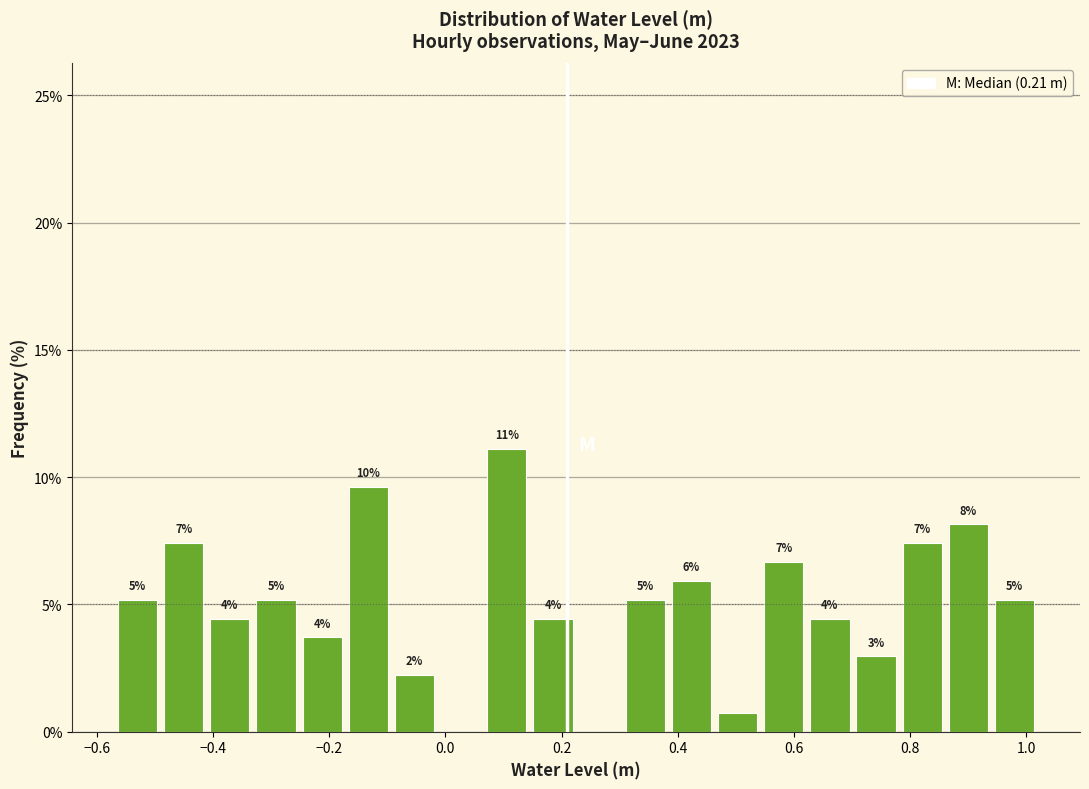

Around what value on the x-axis is the tallest bar? Give the approximate position of its centre, as read against the axis.

0.10